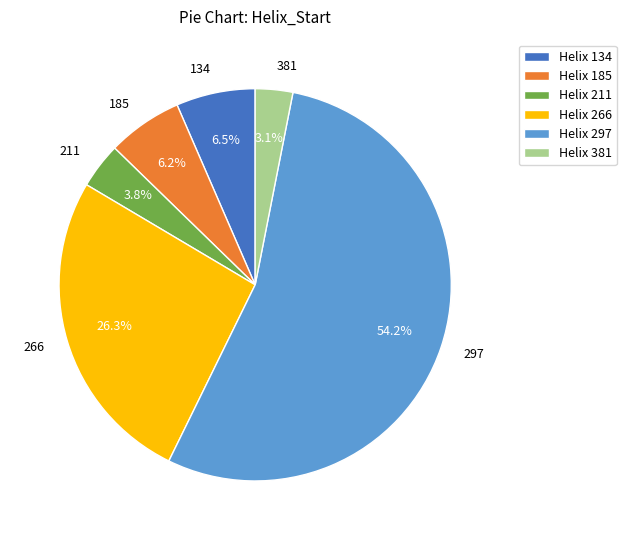

Does any single category account for the majority?

Yes